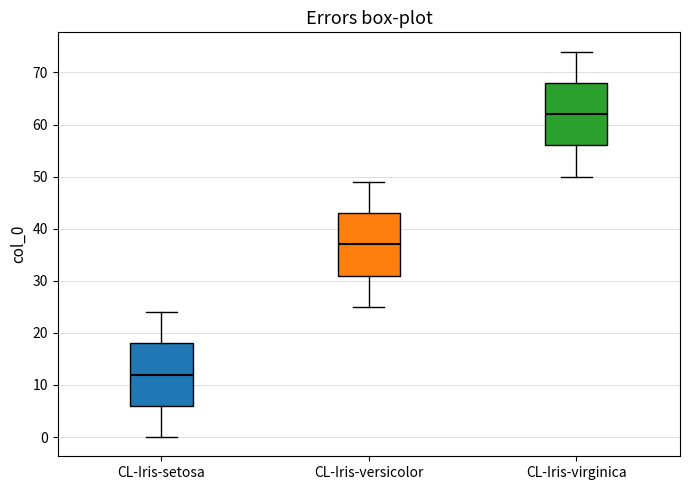

Reading left to right, read every box against the y-axis: the position of its median line, the range the box covers, and the ends of its whiskers. The values are not printed on the chart, so give them approximately, as read against the axis.

CL-Iris-setosa: median 12, box 6 to 18, whiskers 0 to 24
CL-Iris-versicolor: median 37, box 31 to 43, whiskers 25 to 49
CL-Iris-virginica: median 62, box 56 to 68, whiskers 50 to 74